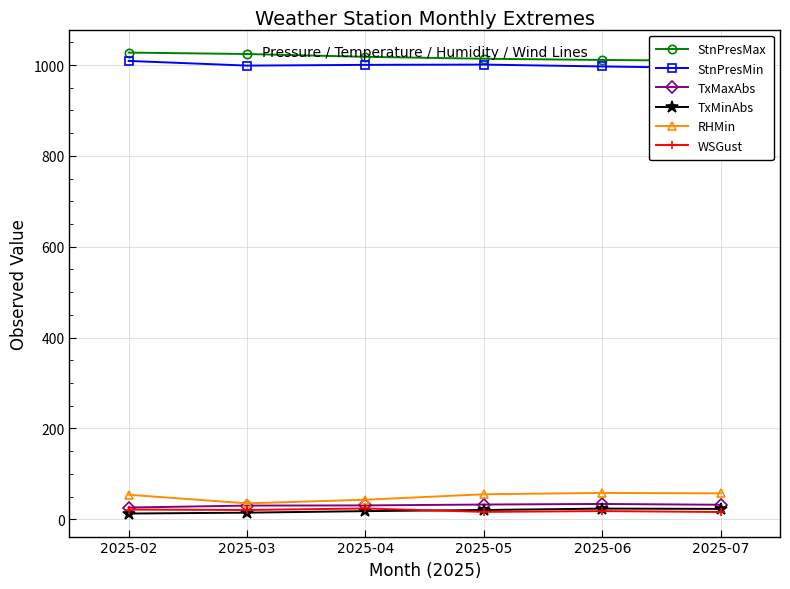

What is the difference between the highest and lowest values at 2025-02?

1014.7